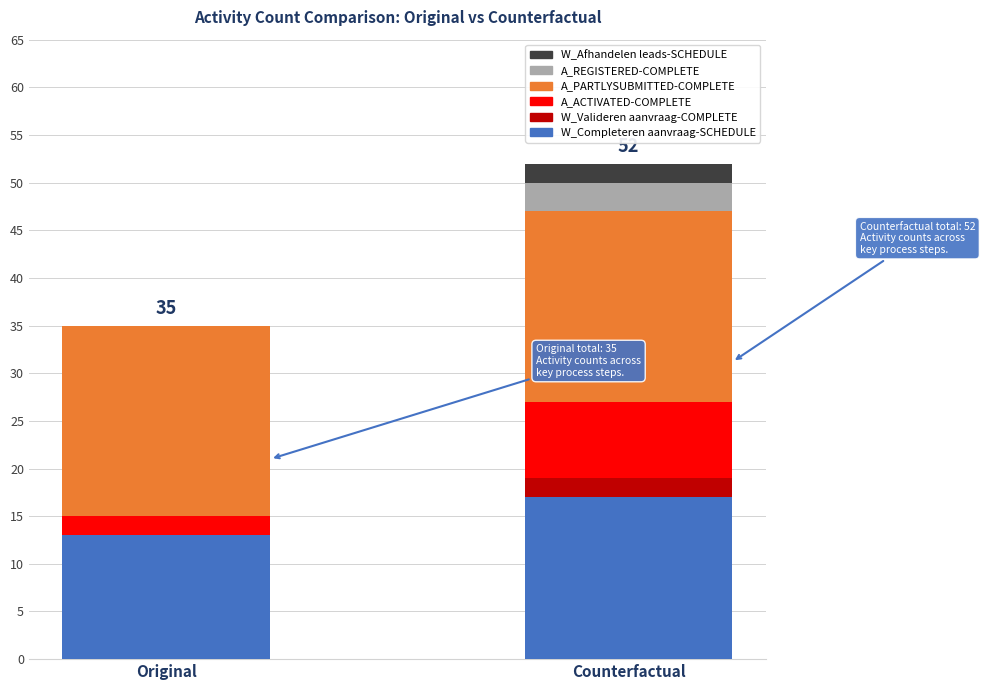

The value of W_Completeren aanvraag-SCHEDULE at Original is 13. True or false?

True